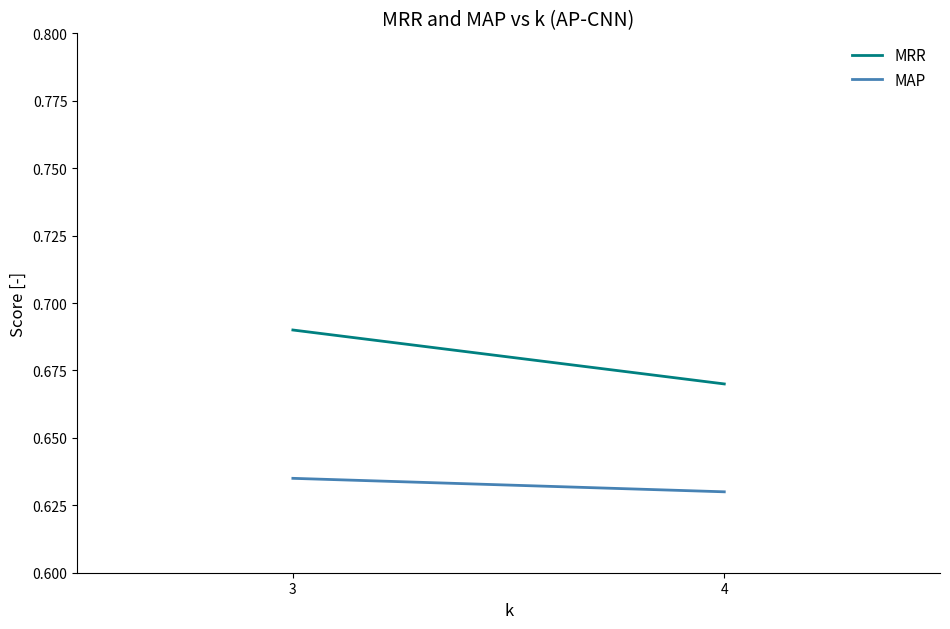

Between 4 and 3, which is larger?

3